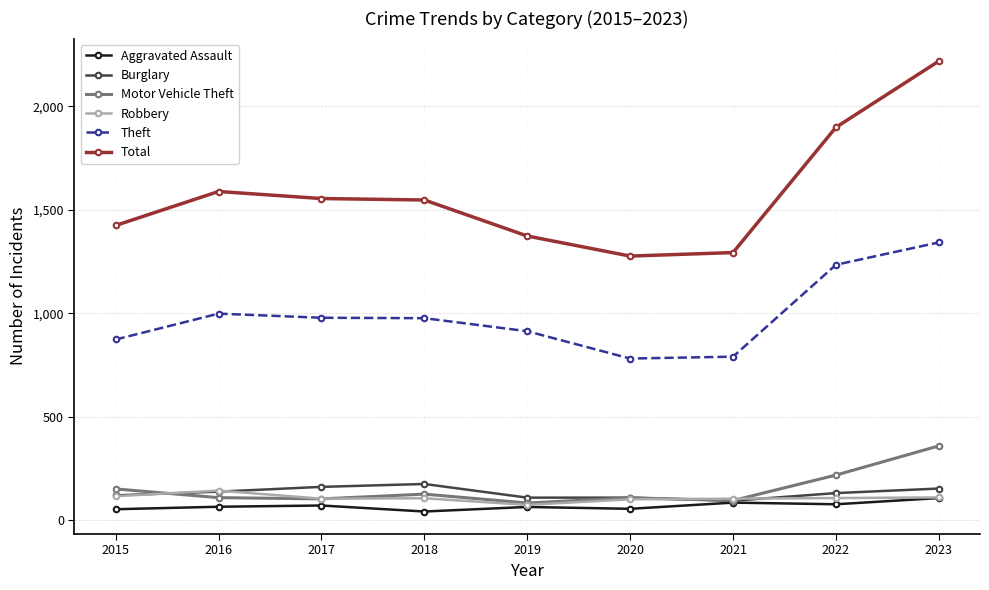

What is the difference between the Motor Vehicle Theft values at 2020 and 2018?

18